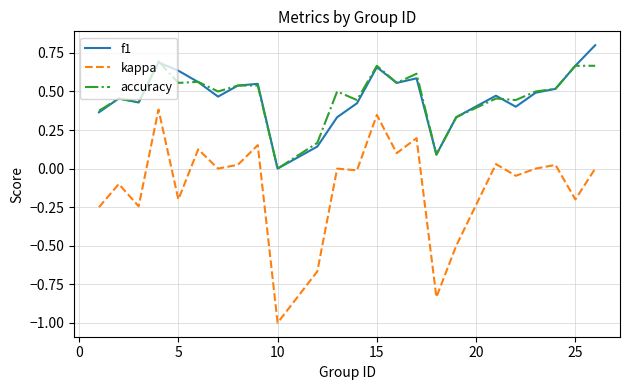

List the series in order of their peak value, lowest first.

kappa, accuracy, f1